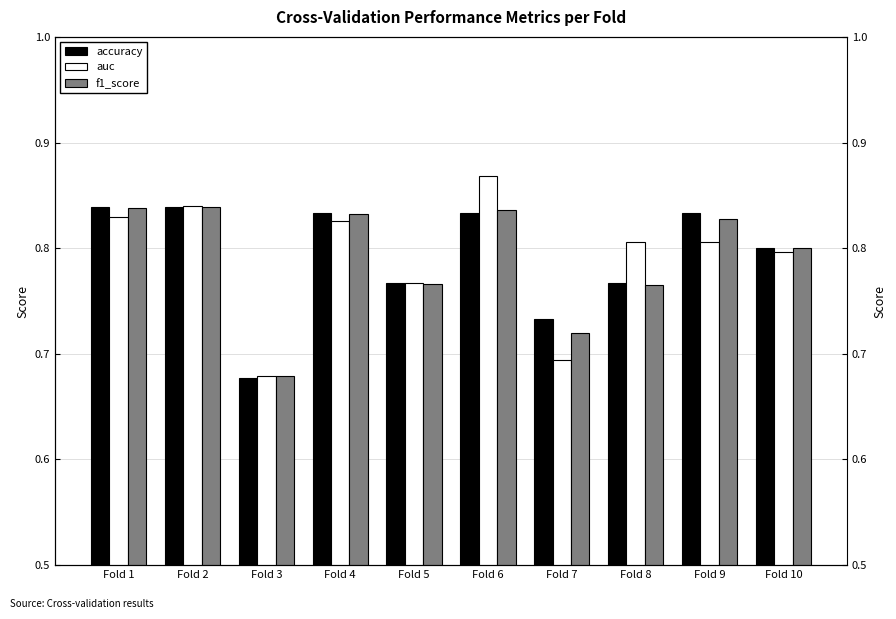

Which series has the largest total across all categories?

accuracy